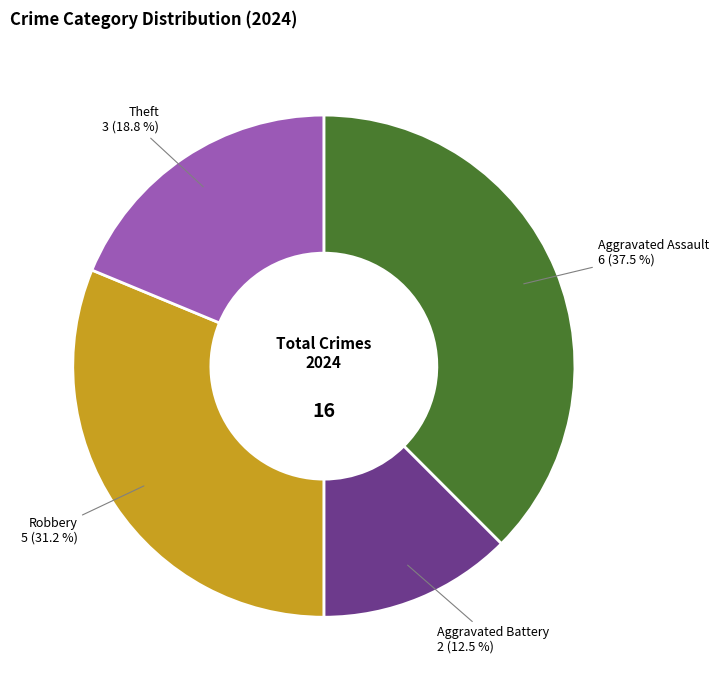

Is there a majority slice in this chart?

No